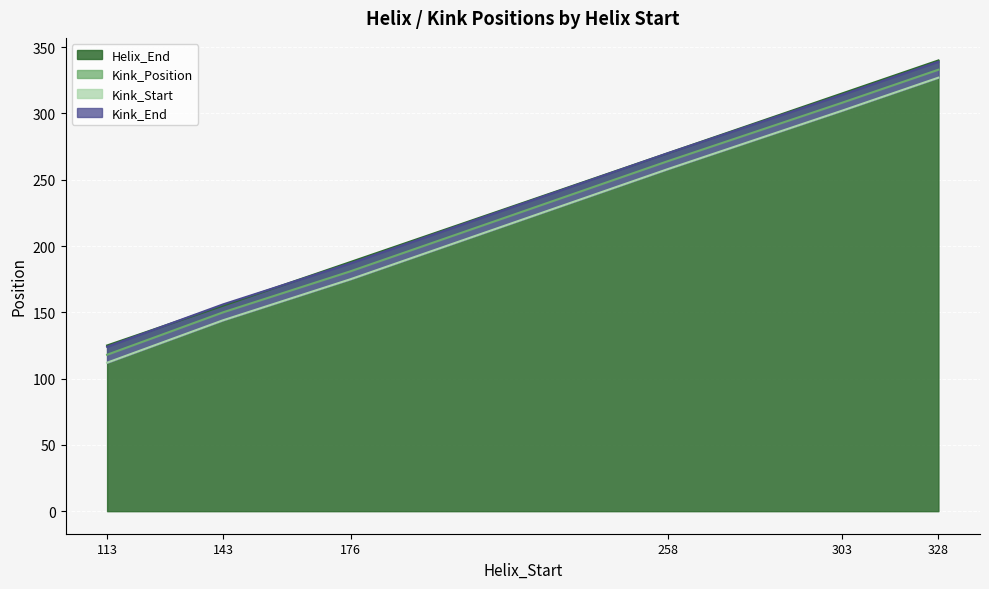

What is the total value across all series at 113?

479